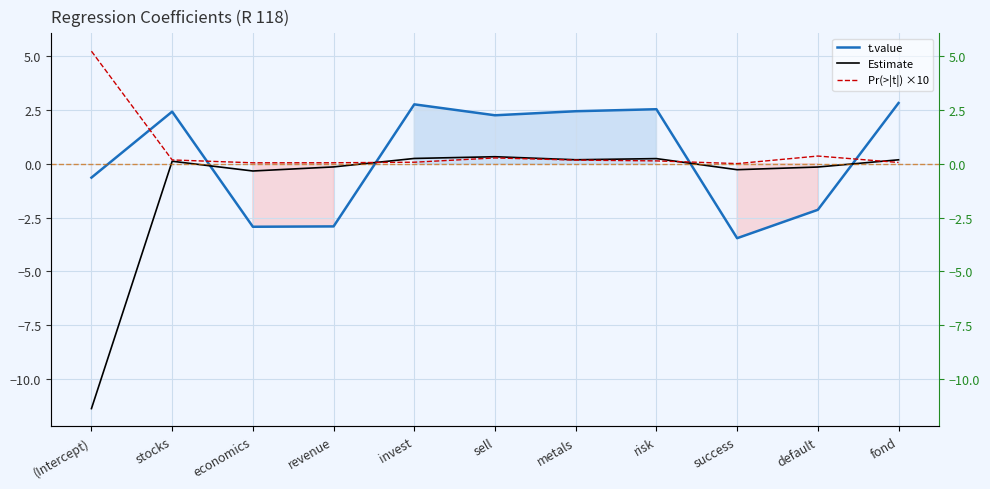

Rank the series by their maximum value, from highest to lowest.

Pr(>|t|) ×10, t.value, Estimate